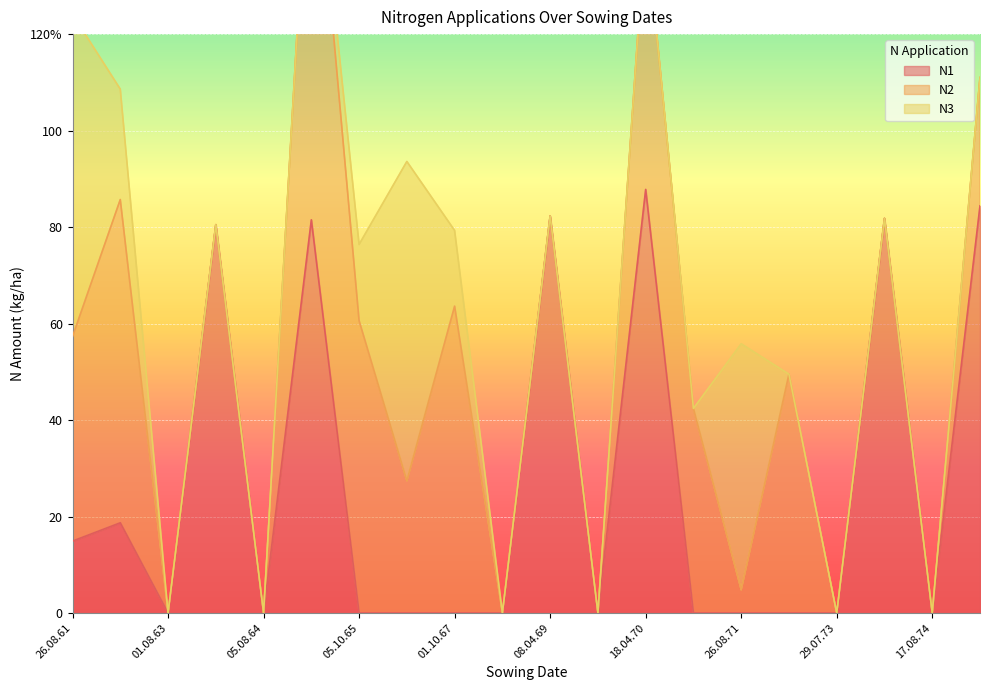

True or false: N2 has a value of 58.4 at 16.04.64.

False